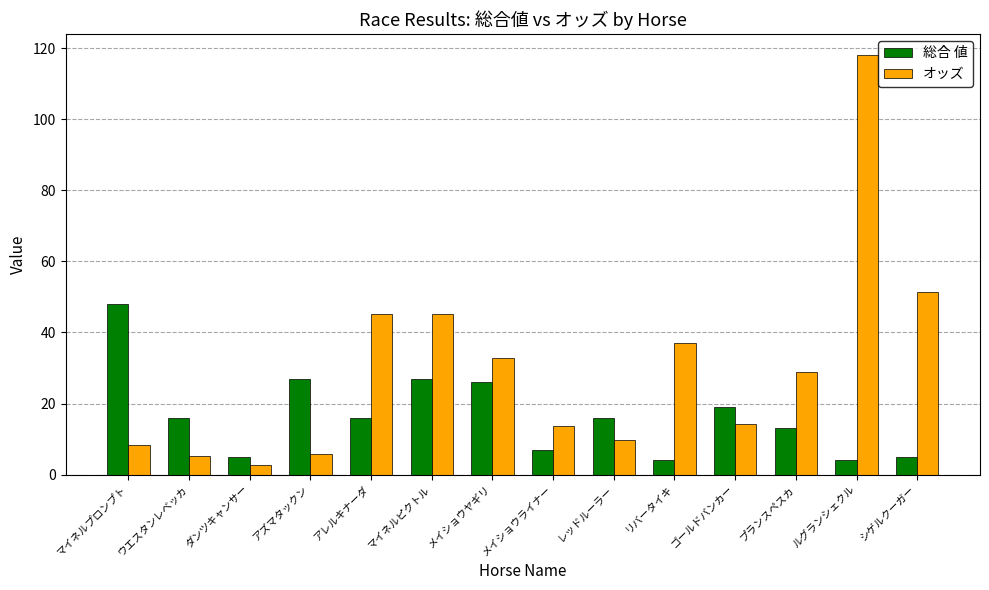

What is the greatest value displayed?

118.1